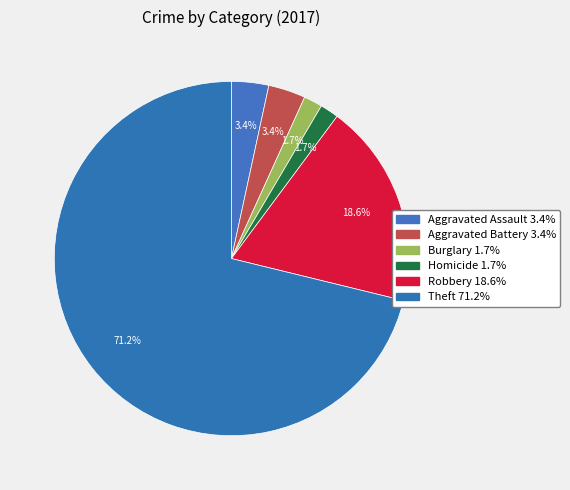

Count the number of slices in the pie.

6